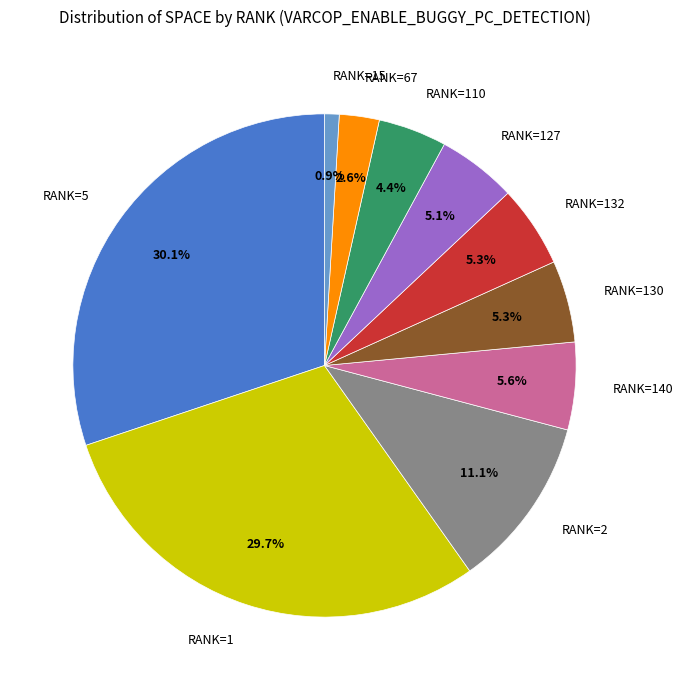

How much of the chart is everything except RANK=127?

94.9%